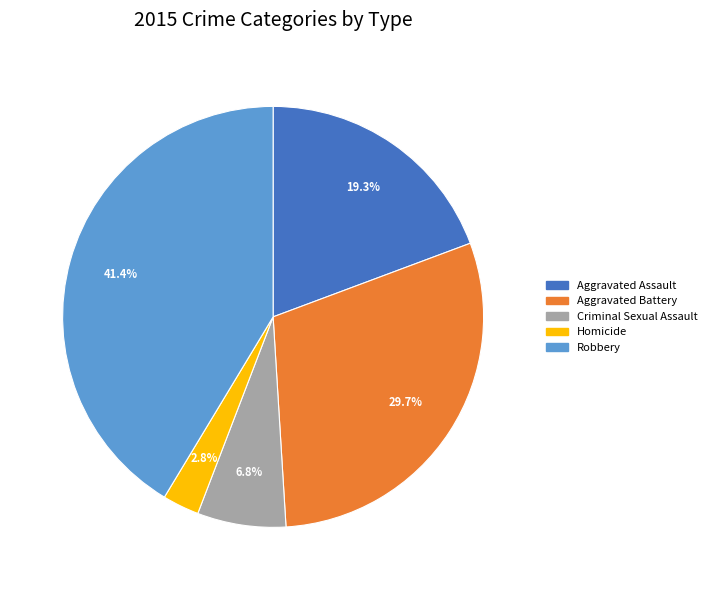

How many segments does this pie chart have?

5